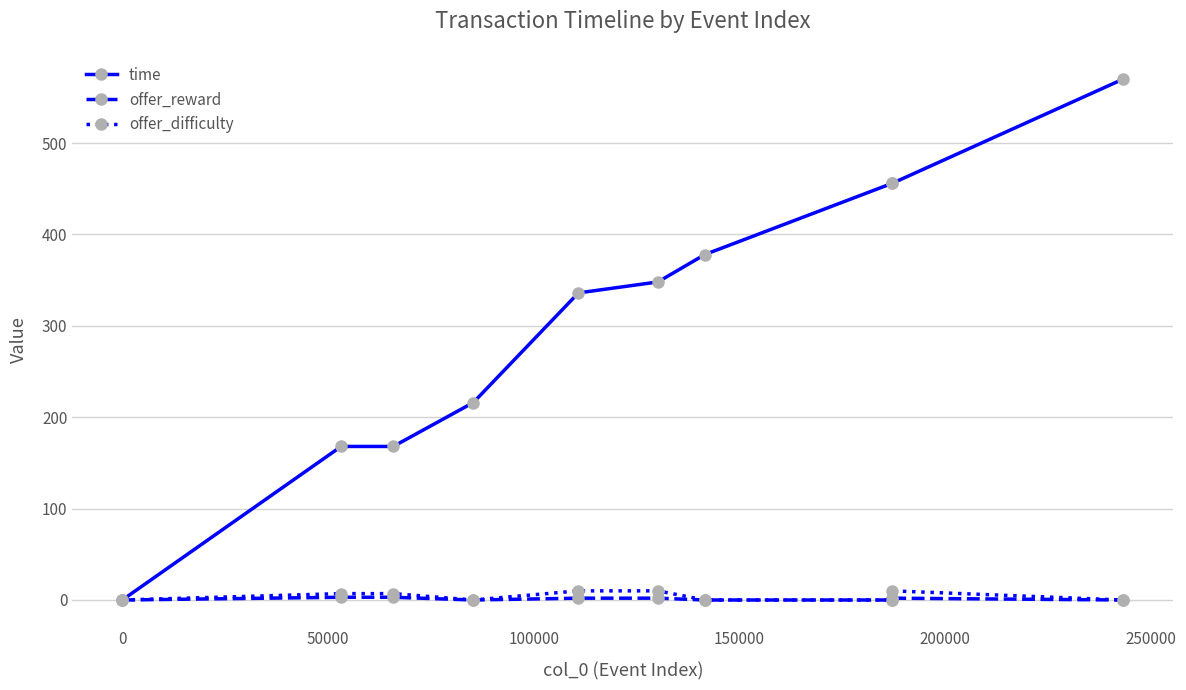

What is the maximum value for time?

570